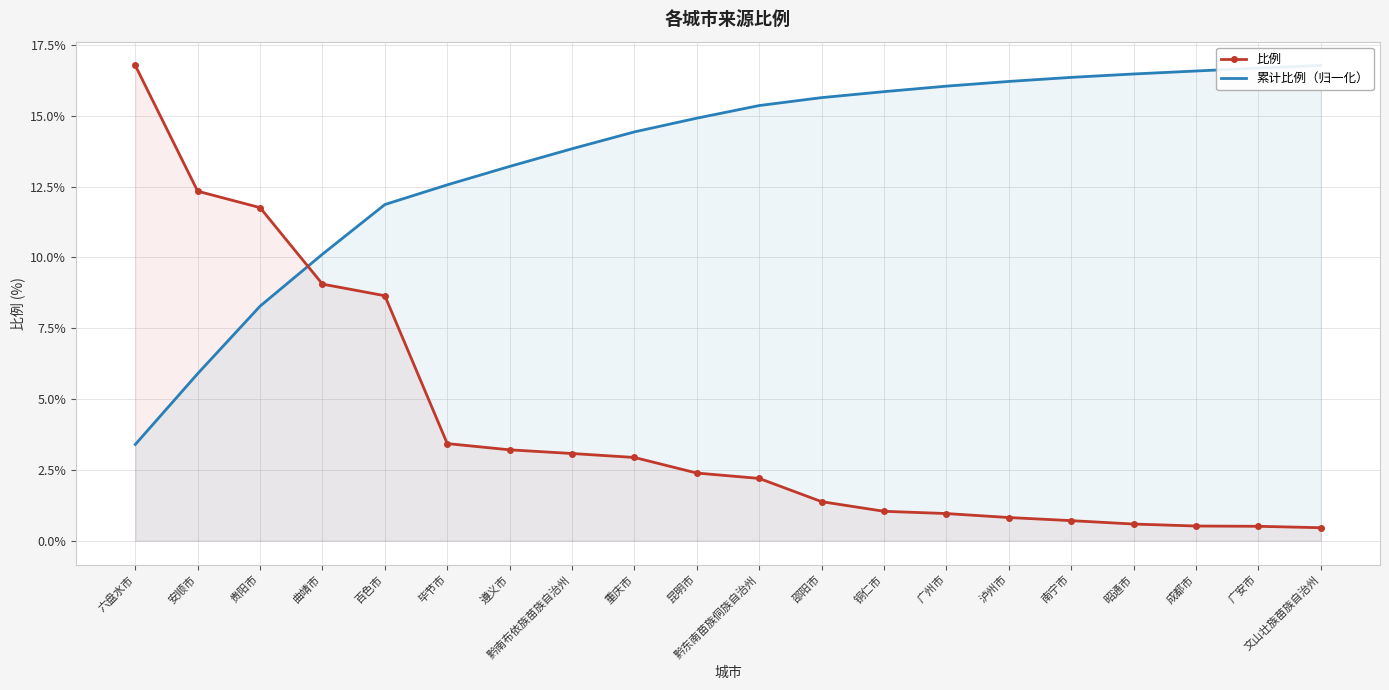

Which series has the largest total across all categories?

累计比例（归一化）